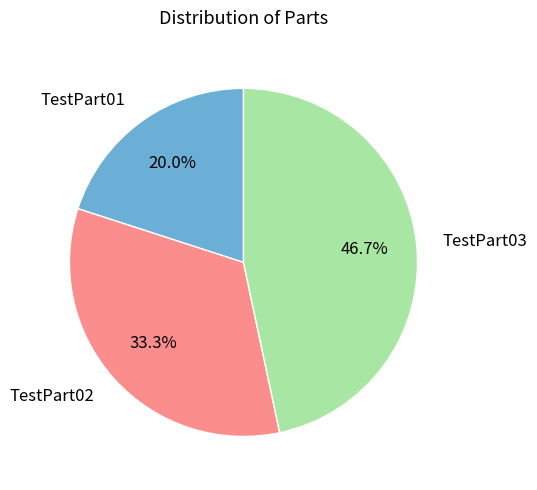

Is it true that TestPart02 is 27% of the pie?

False